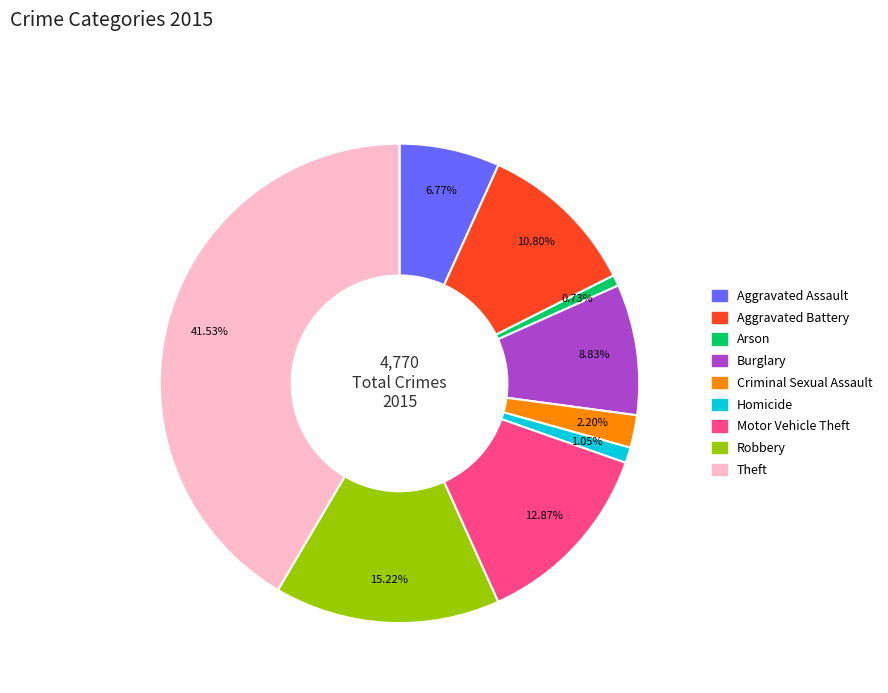

Count the number of slices in the pie.

9